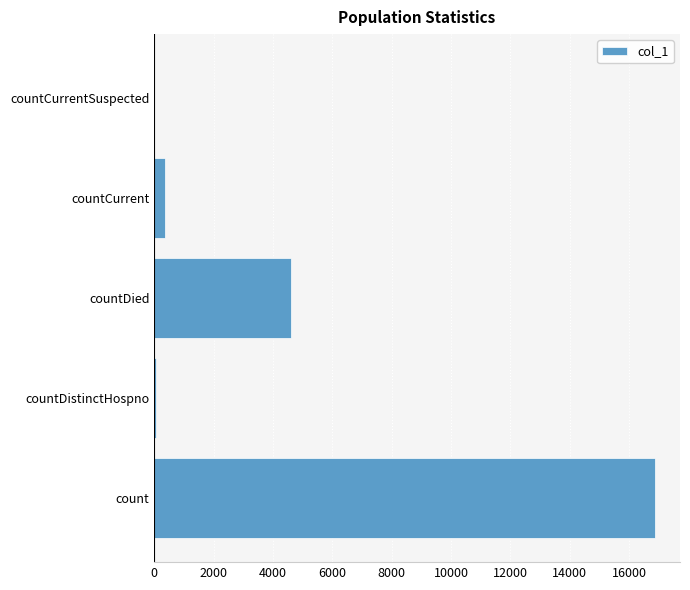

Count the number of categories in the chart.

5